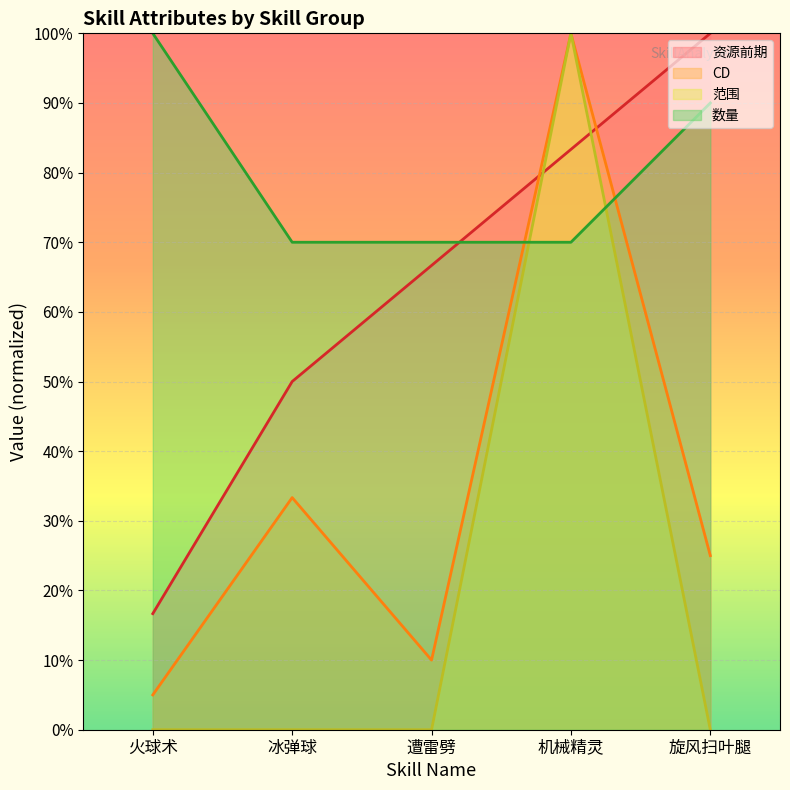

Does the chart display data point markers on the line(s)?

No